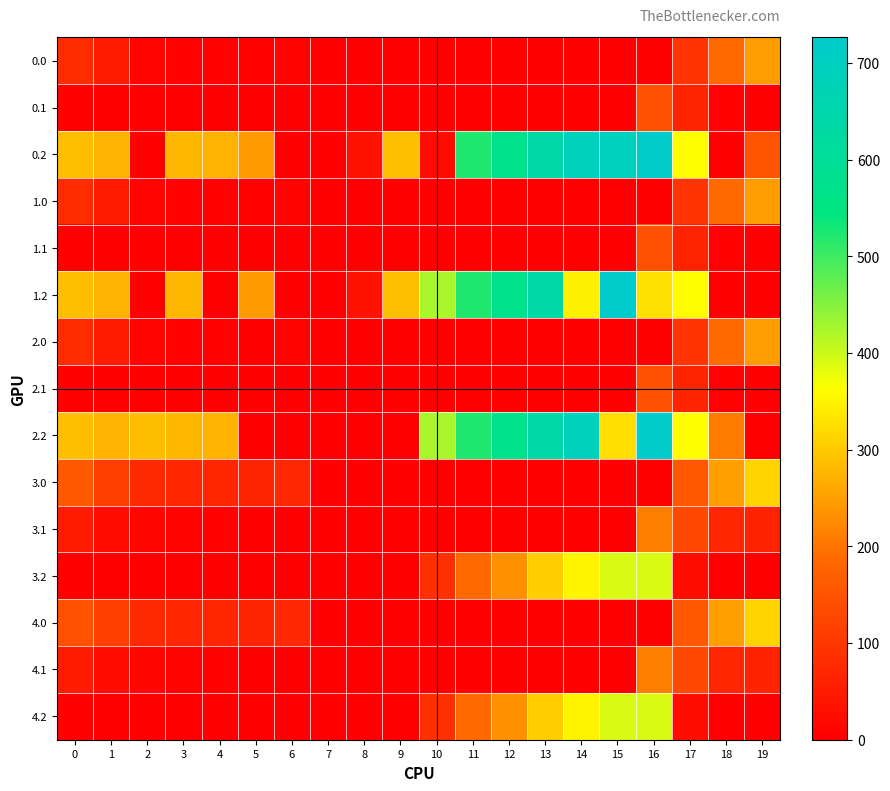

Which label corresponds to the smallest value in the chart?

7